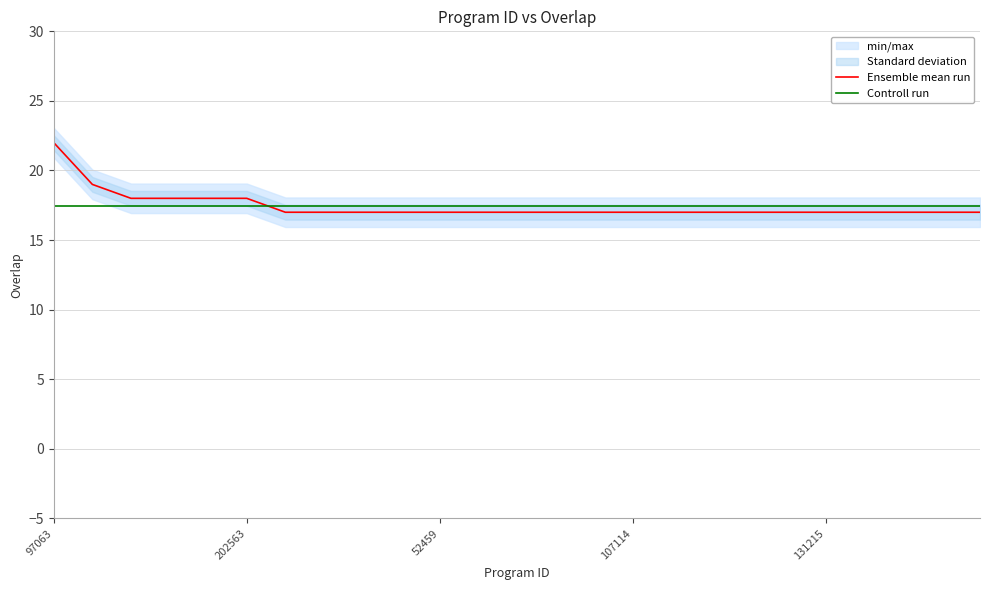

What is the value of the Controll run point at the 22nd from the left?

17.4